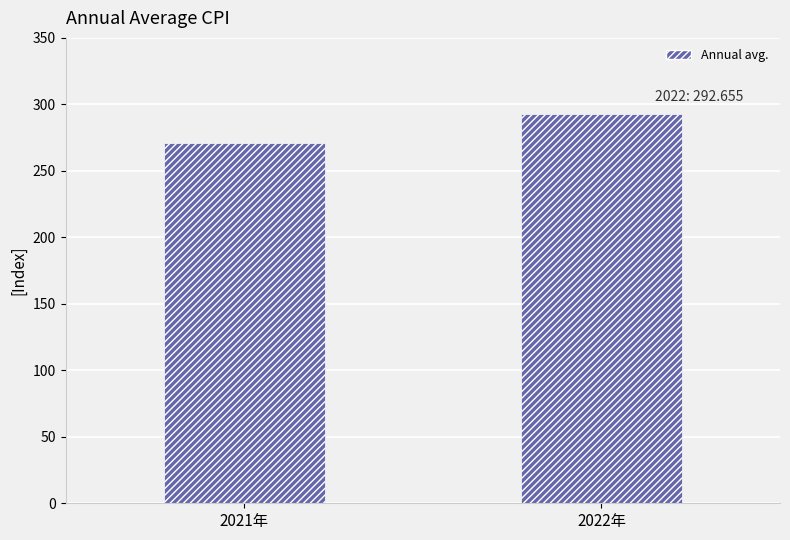

How many bars are there in total?

2